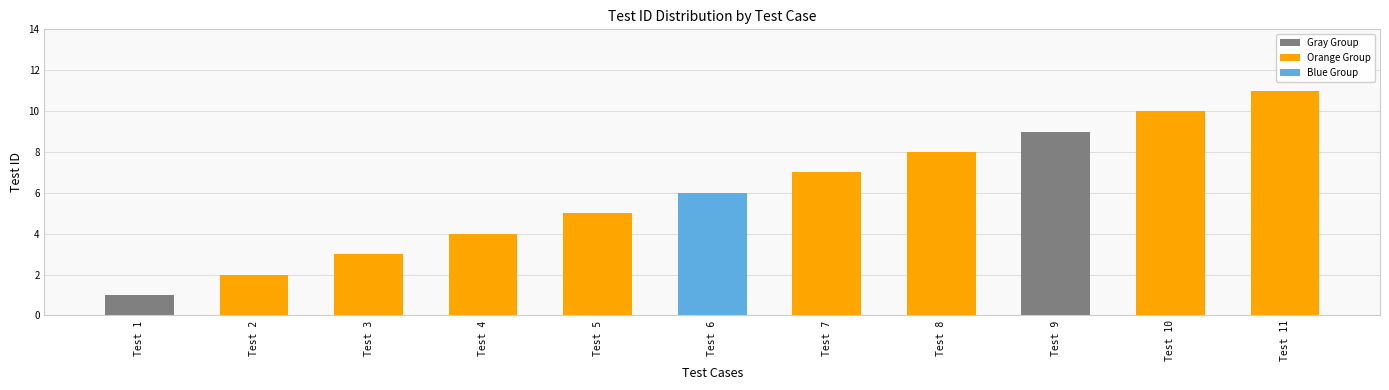

Reading right to left, list all the values displayed in this chart.

Test 11=11	Test 10=10	Test 9=9	Test 8=8	Test 7=7	Test 6=6	Test 5=5	Test 4=4	Test 3=3	Test 2=2	Test 1=1